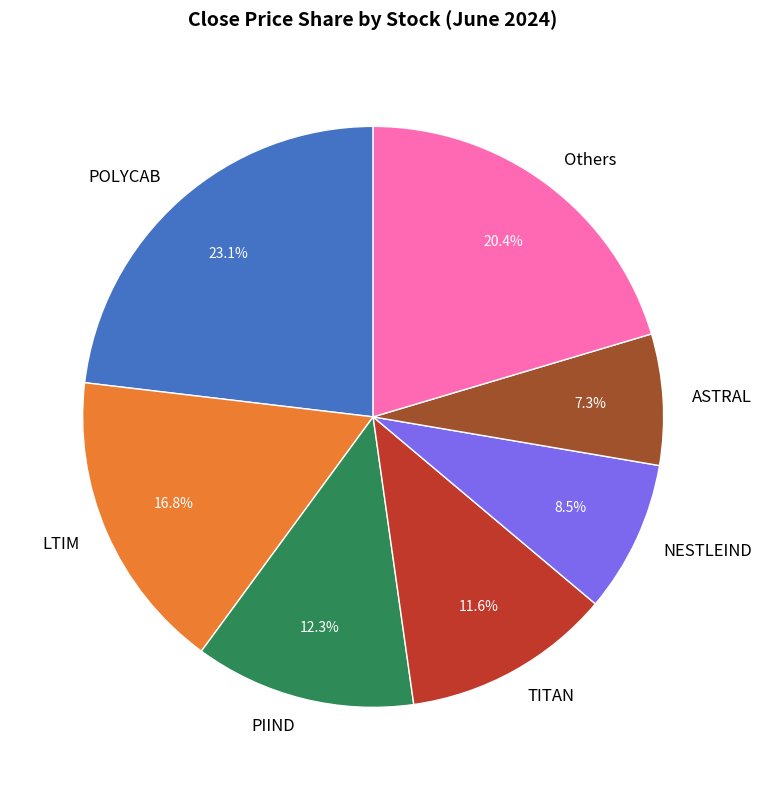

To the nearest percent, what is the average slice percentage?

14%